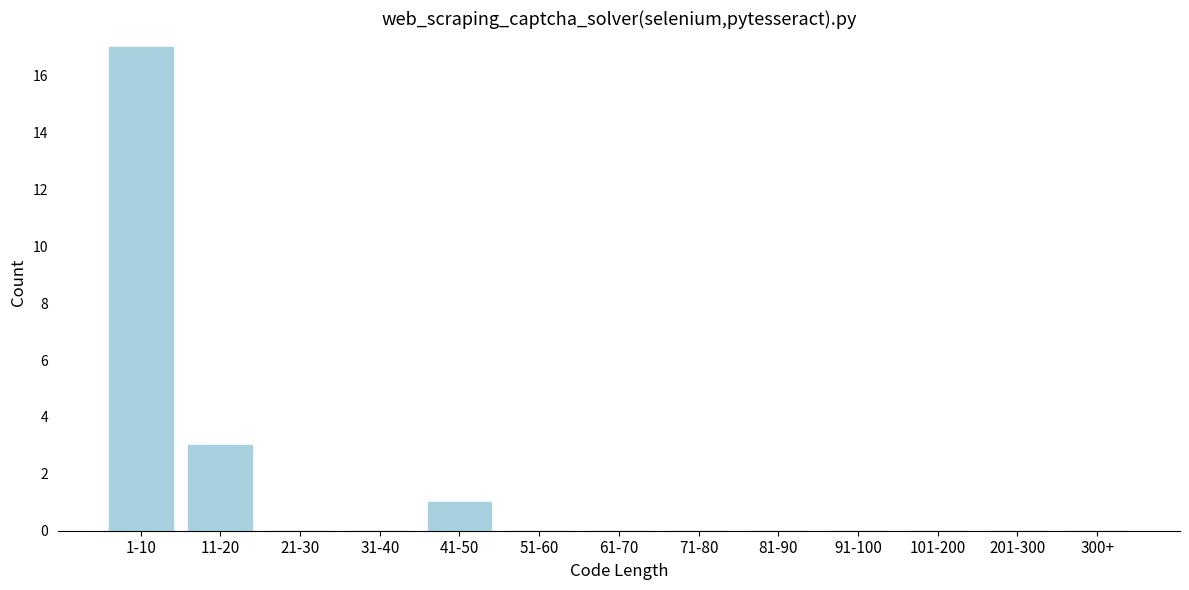

Reading left to right, what are all the values shown in this chart?

1-10=17	11-20=3	21-30=0	31-40=0	41-50=1	51-60=0	61-70=0	71-80=0	81-90=0	91-100=0	101-200=0	201-300=0	300+=0